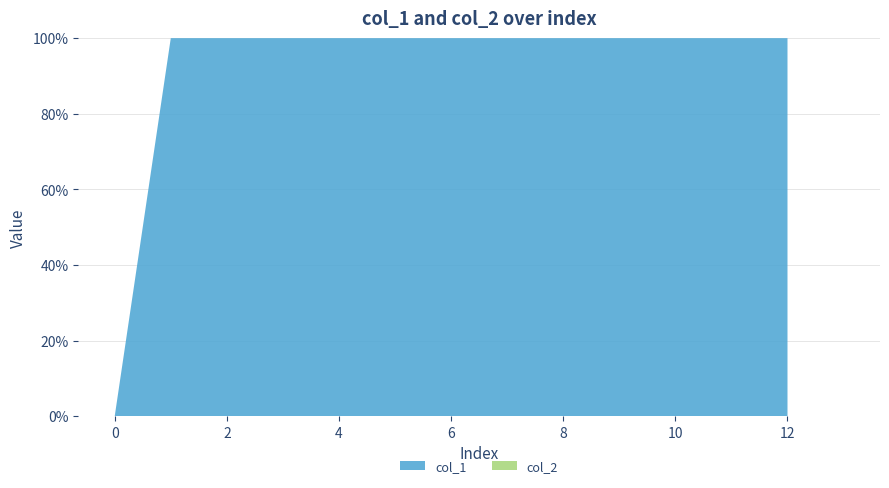

The col_1 series shows 37 at 8. True or false?

False